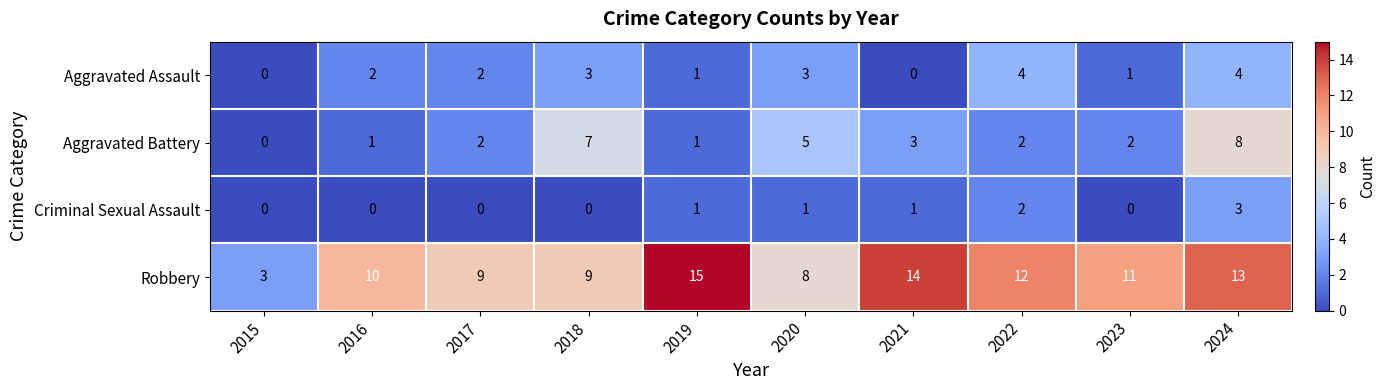

What is the sum of all Robbery values?

104